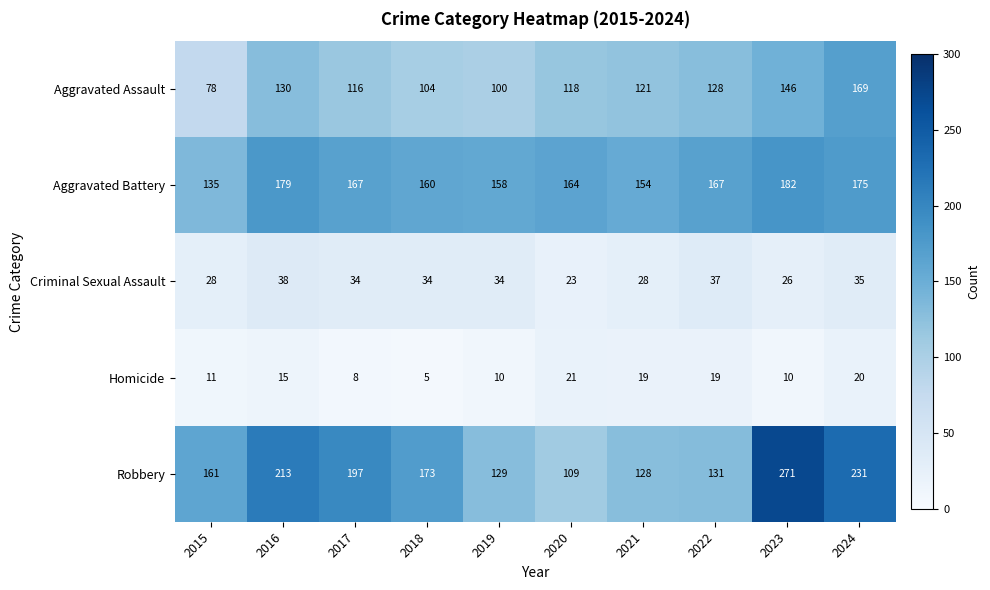

Between 2016 and 2020, which series saw the biggest shift?

Robbery